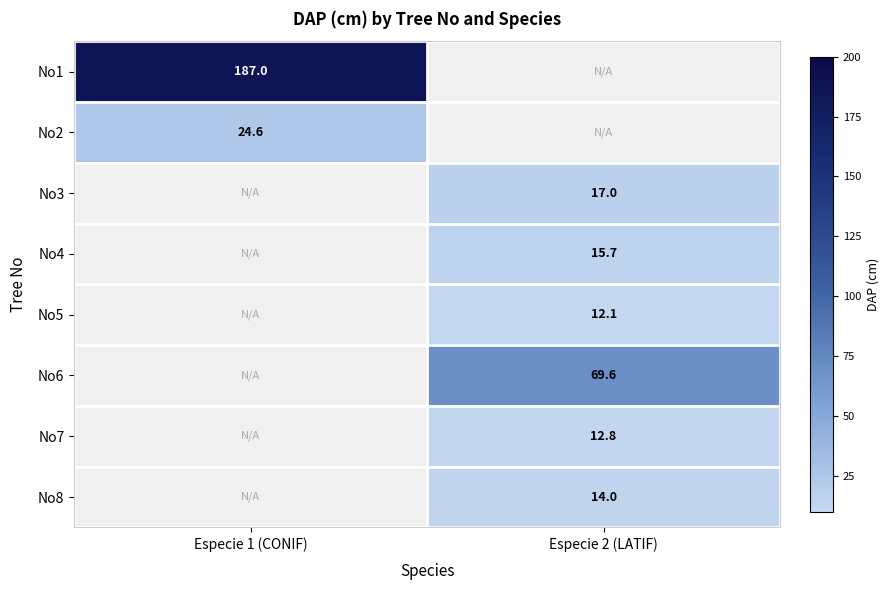

List the series in order of their peak value, lowest first.

No5, No7, No8, No4, No3, No2, No6, No1